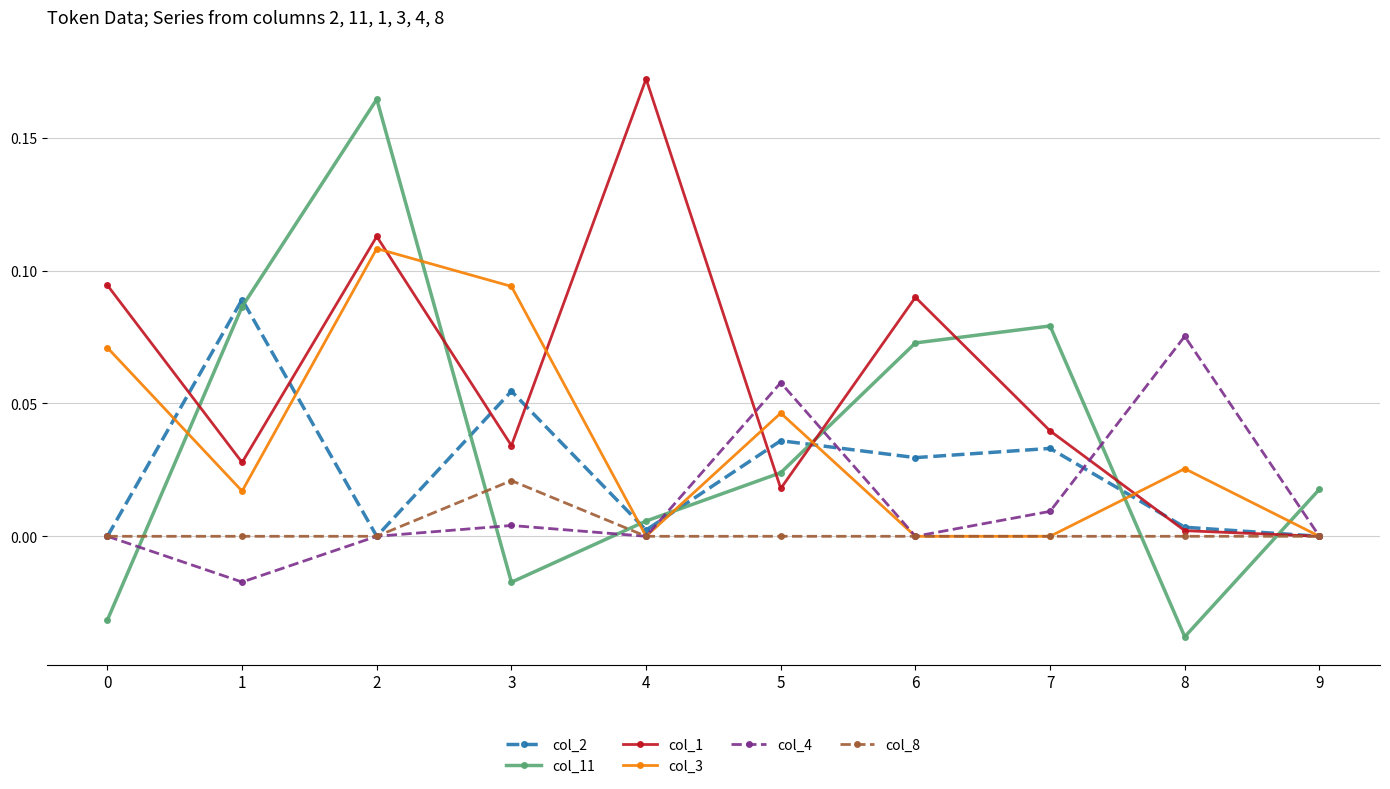

The col_1 series shows 0.0 at 6. True or false?

False